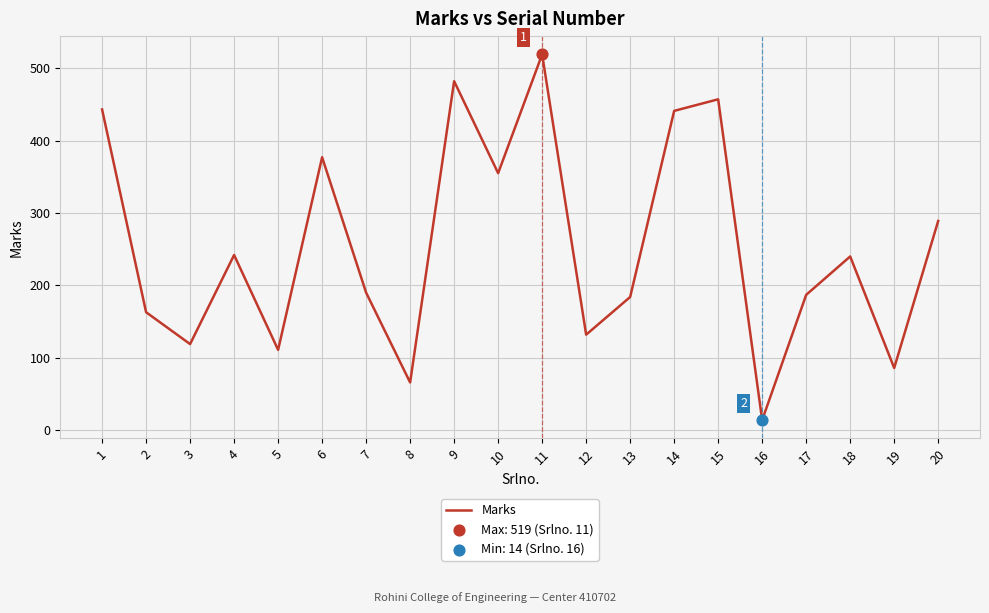

What is the change in value from 11 to 18?

-279